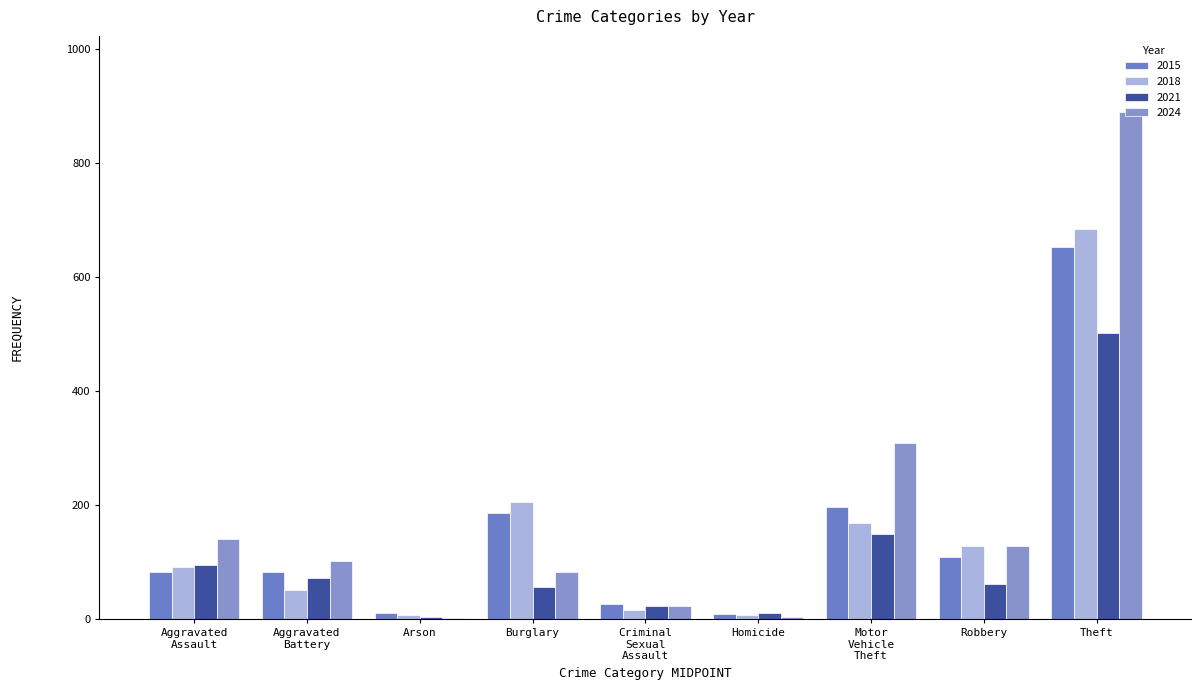

What is the spread (max minus min) of values at Robbery?

67